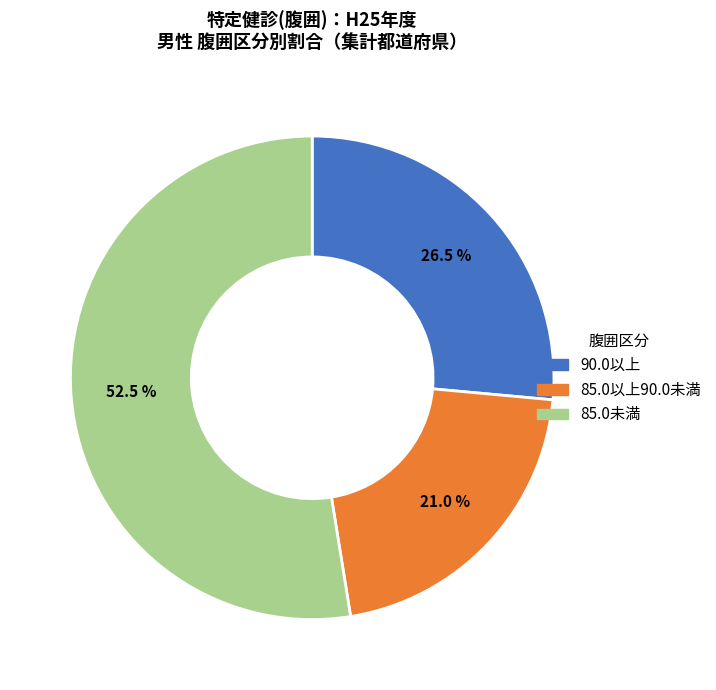

Which slice represents more than half of the pie?

85.0未満